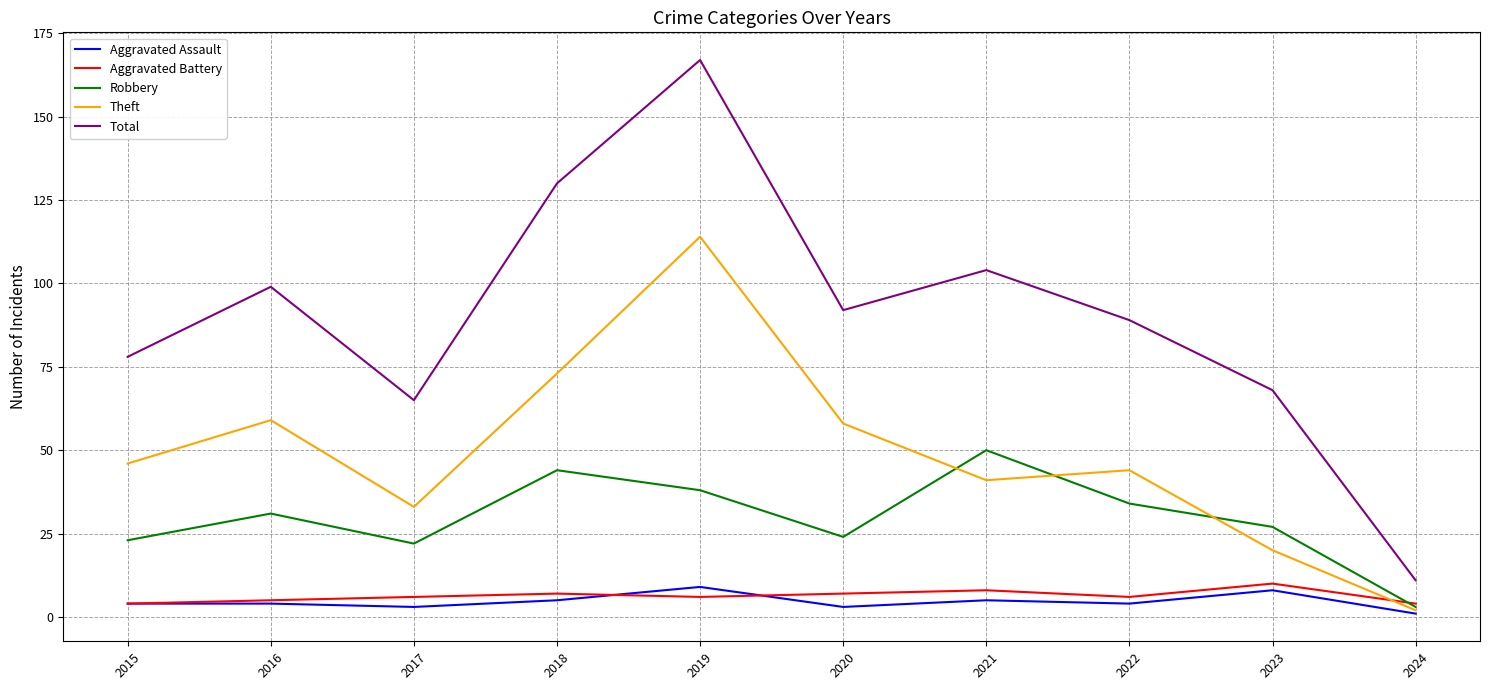

At which category does Total reach its first local peak?

2016